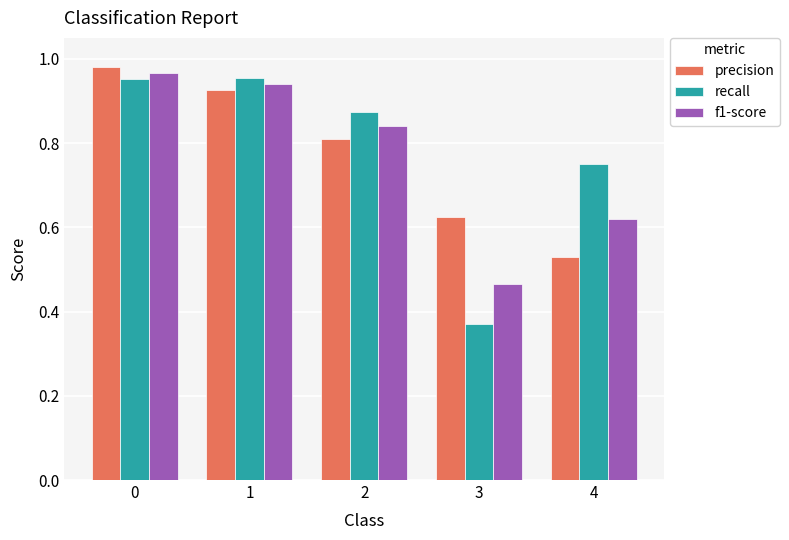

At which label is recall closest to 0?

3